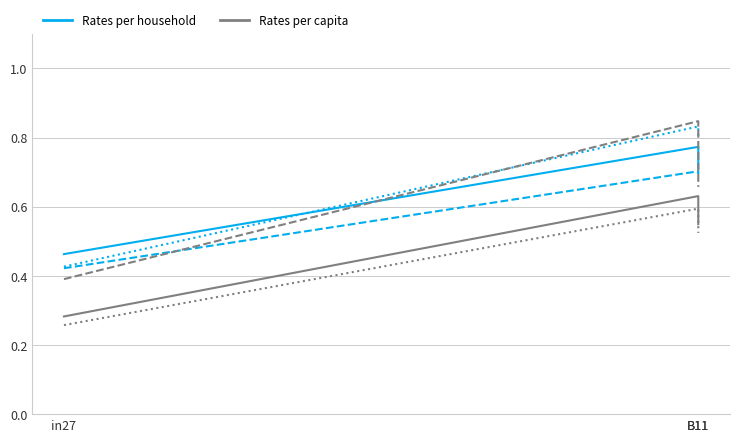

Which category has the lowest value across all series?

in27